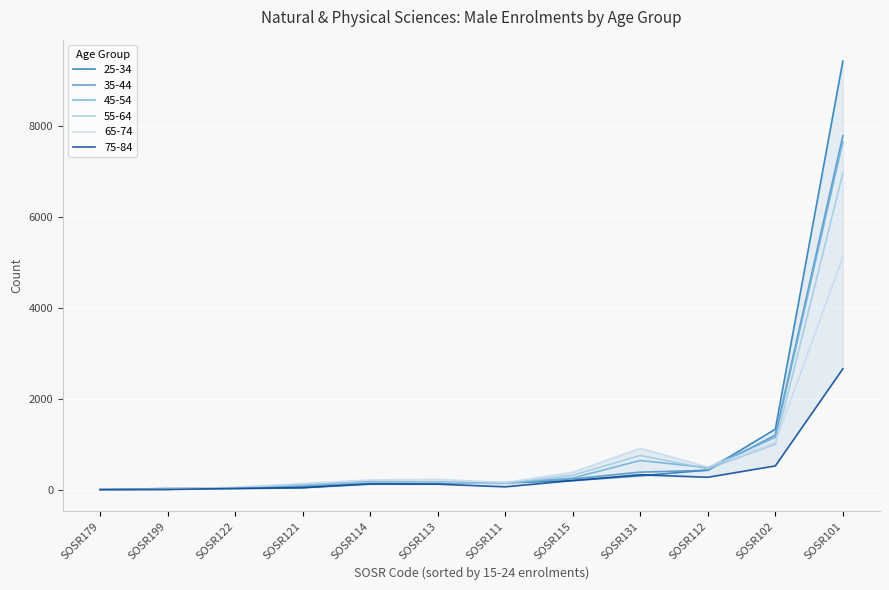

True or false: 25-34 has a value of 430 at SOSR112.

True